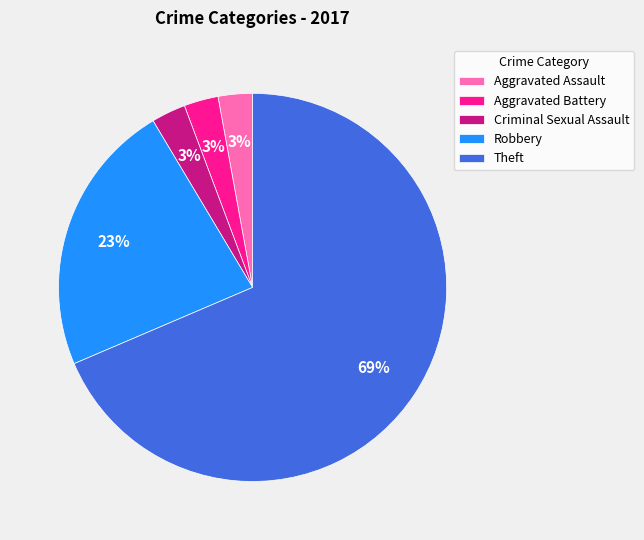

Which category has the biggest portion of the pie?

Theft